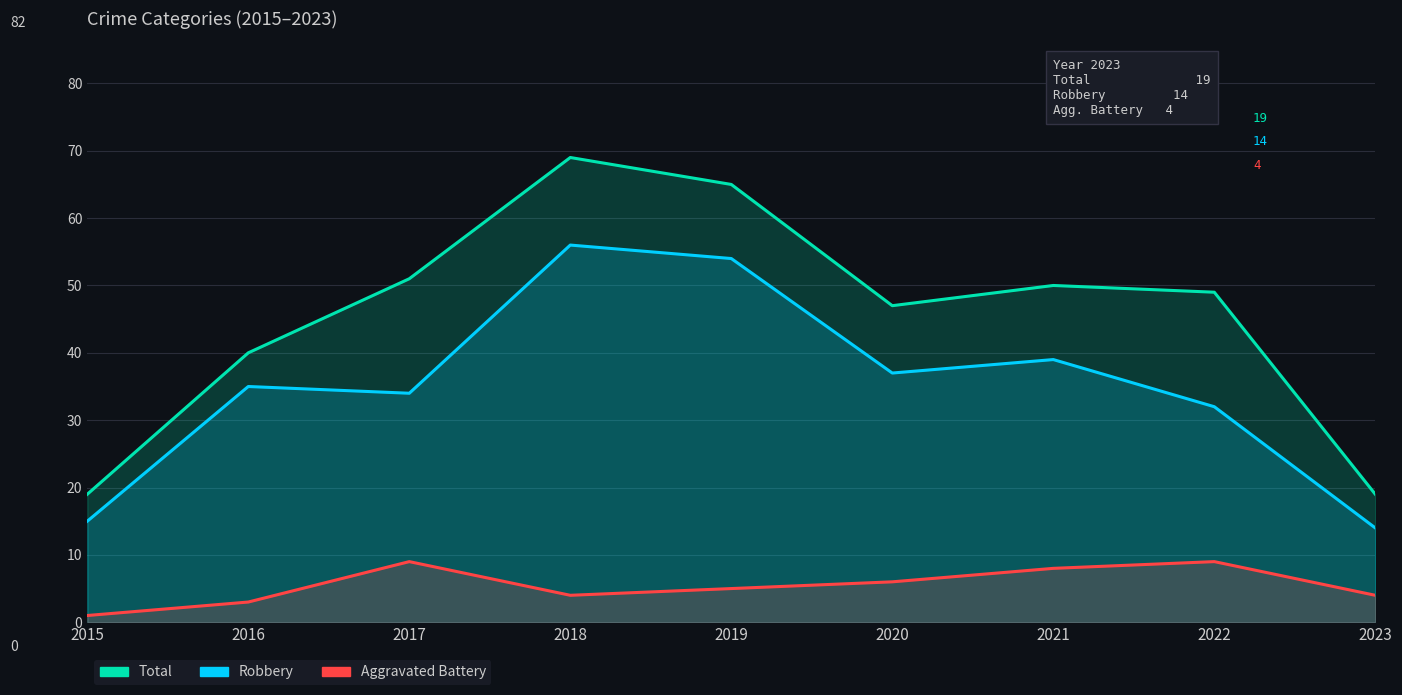

How many interior local valleys does the Robbery series have?

2